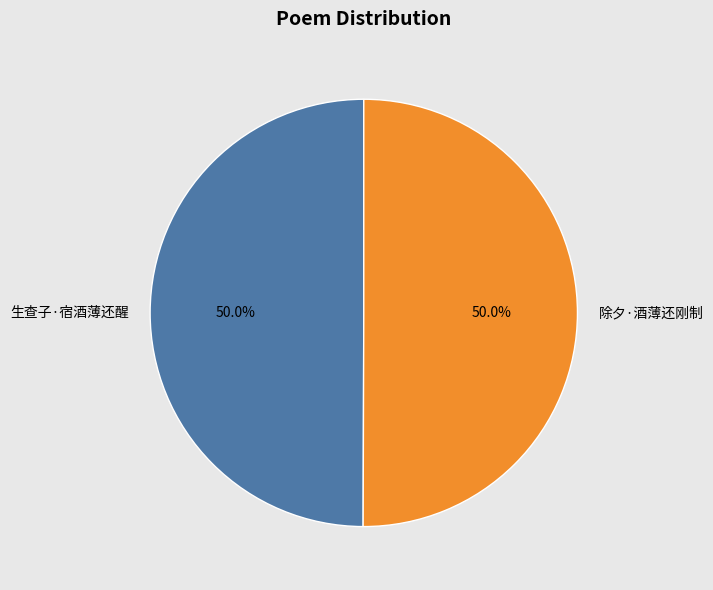

Approximately how many times larger is the value at 生查子·宿酒薄还醒 compared to 除夕·酒薄还刚制?

1.0